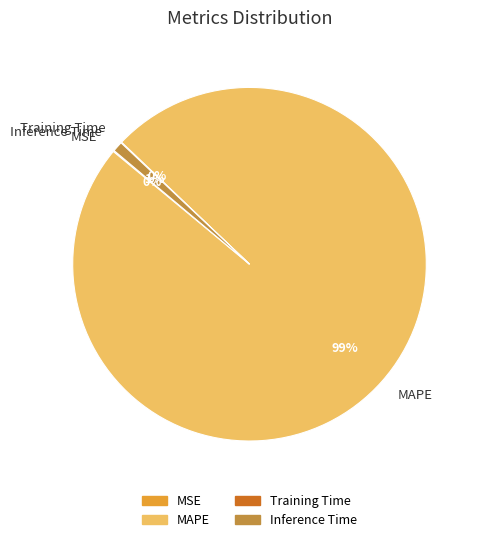

Which category has the biggest portion of the pie?

MAPE